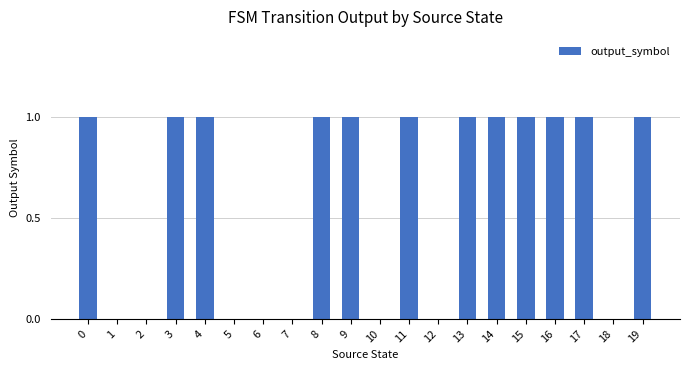

The value at 6 is 0. True or false?

True